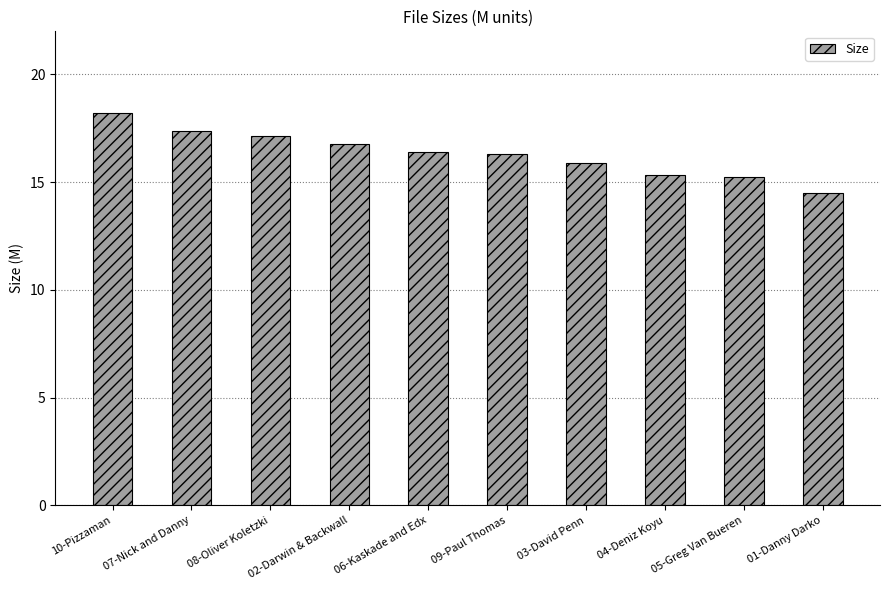

What value does the data have at 05-Greg Van Bueren?

15.2